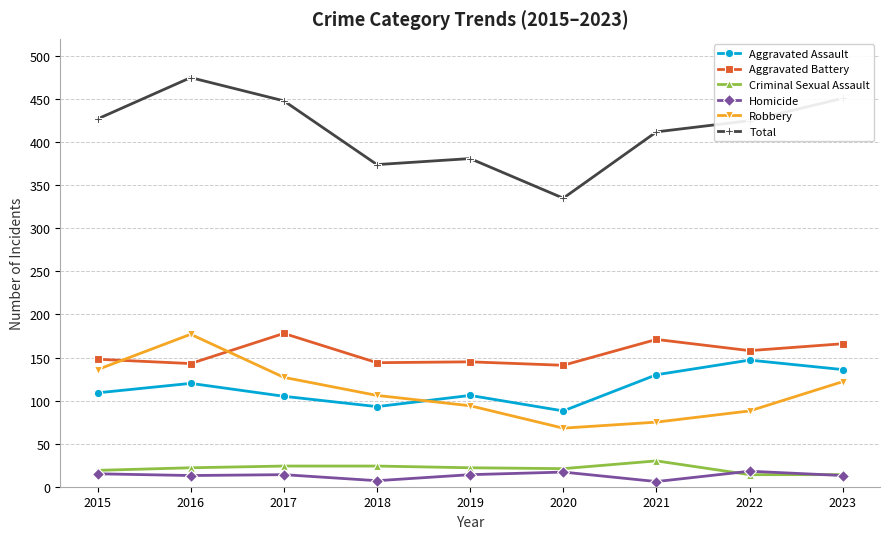

At which category is the sum across all series the highest?

2016